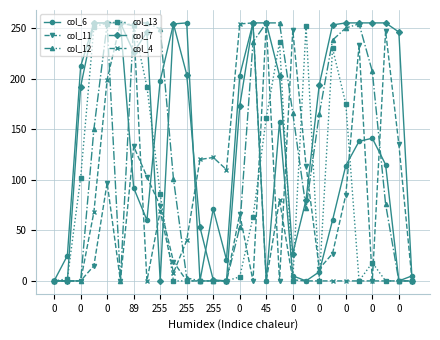

What is the maximum value for col_12?

255